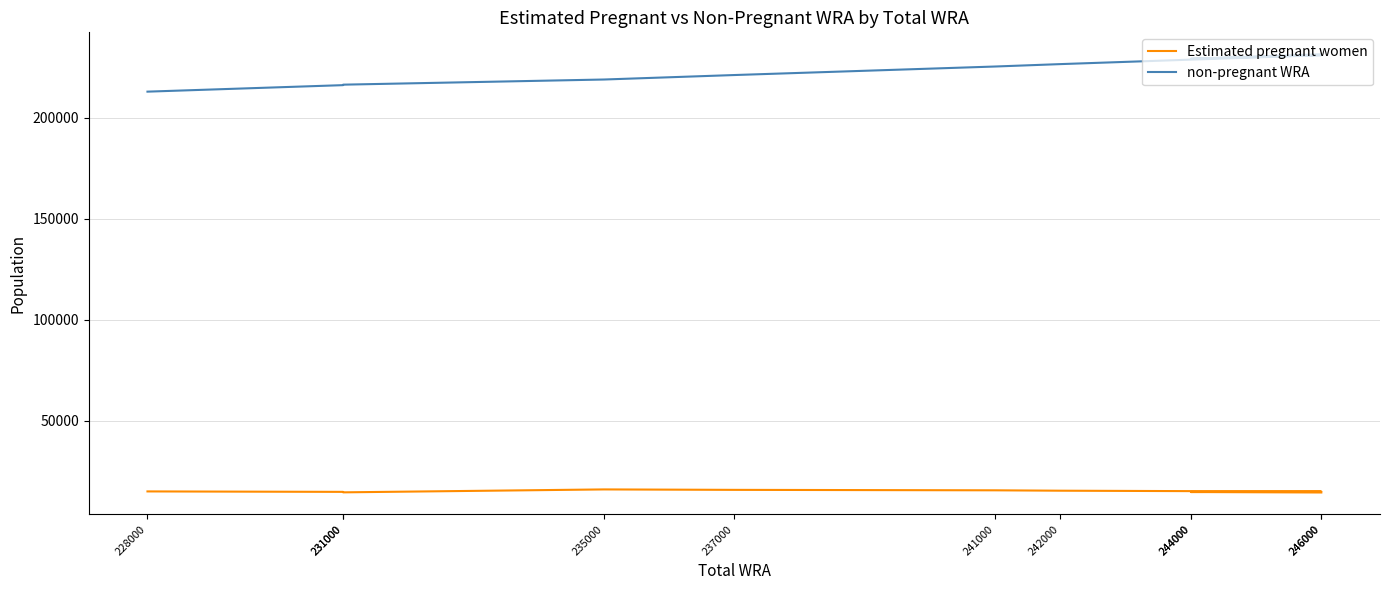

Where is Estimated pregnant women nearest to the value 15203?

244000